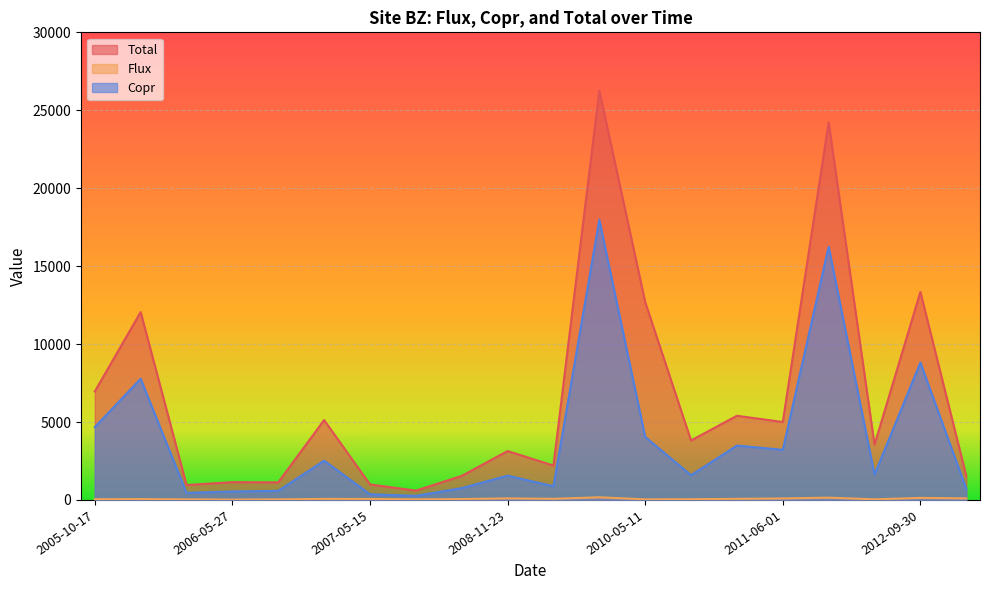

How many interior local peaks does the Flux series have?

6